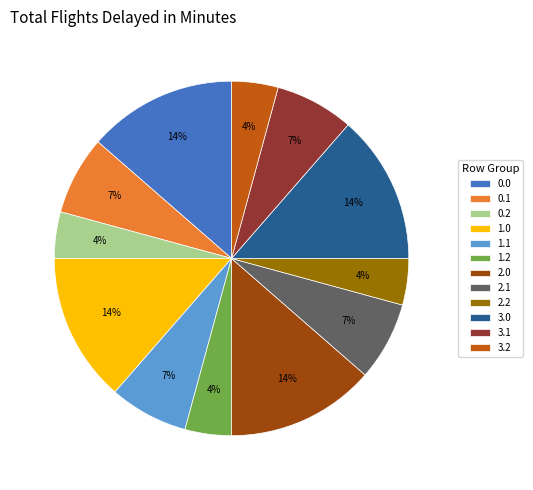

Is it true that 0.1 is 18% of the pie?

False